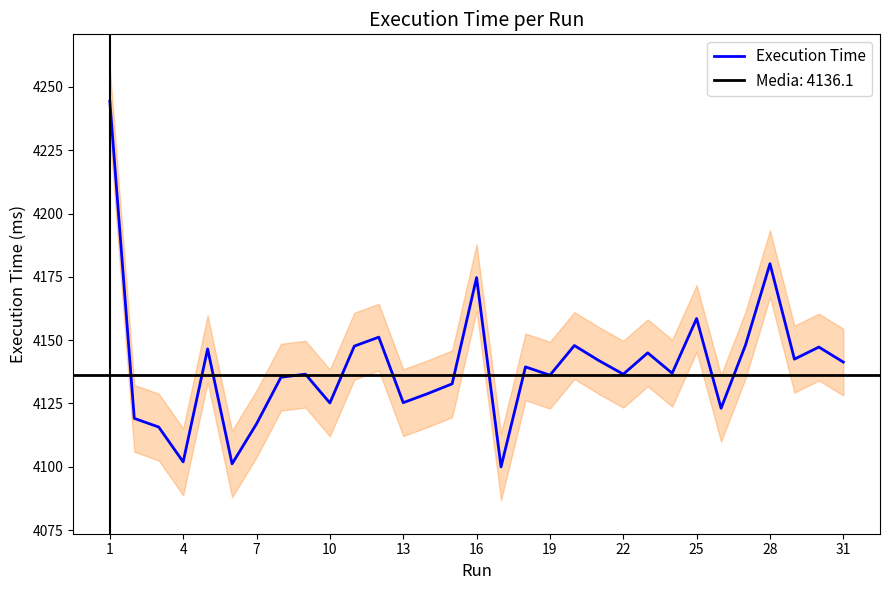

How many data points are above 4136?

19